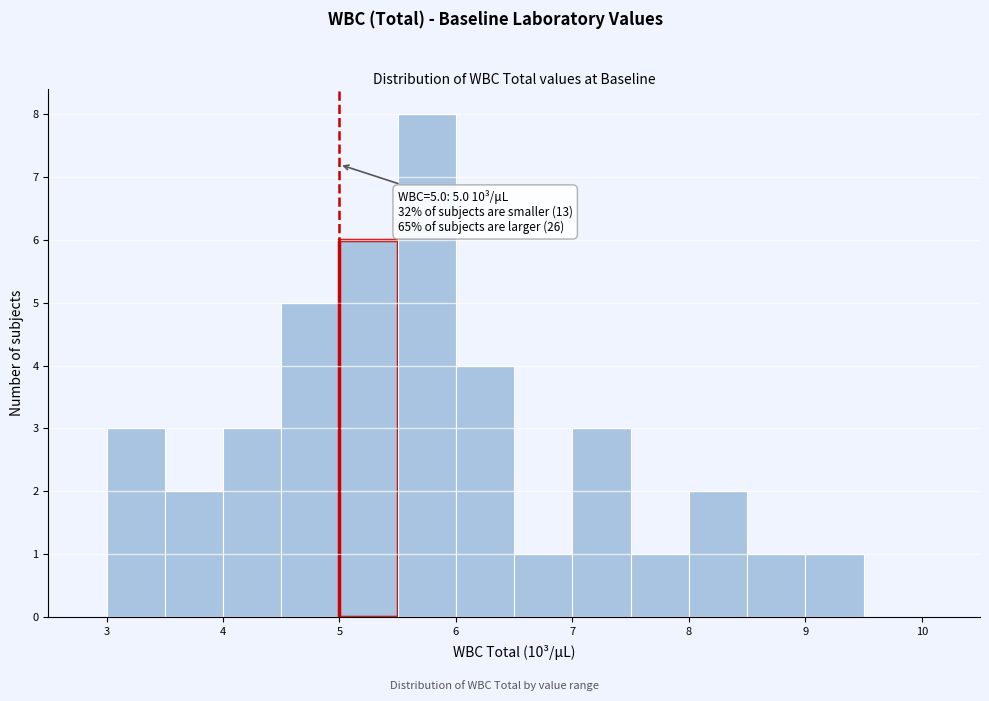

Over which range of the x-axis is the bar tallest?

5.5 to 6.0